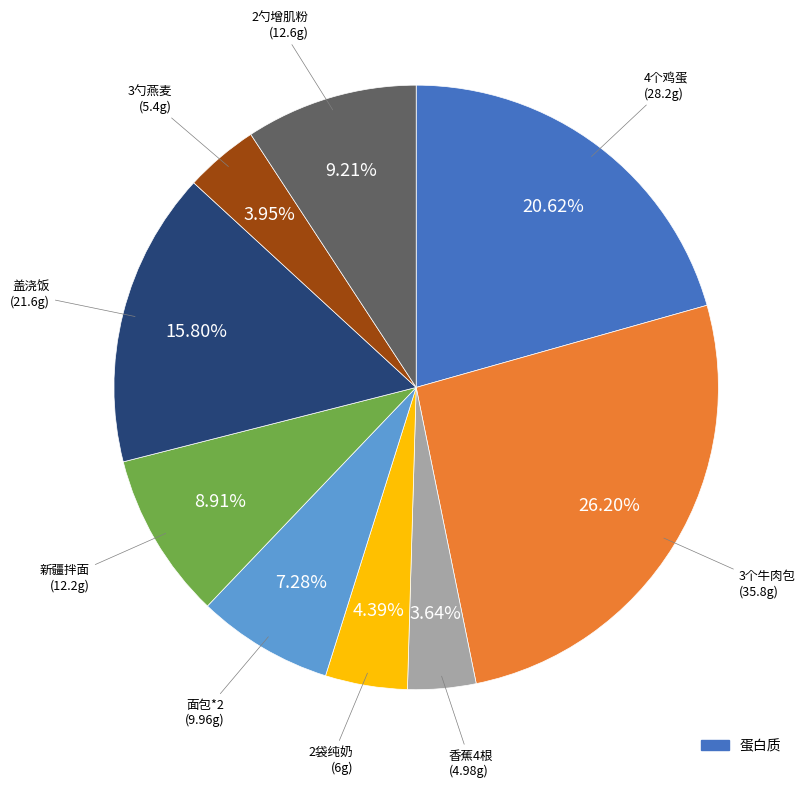

Is there any slice that represents more than half of the pie?

No